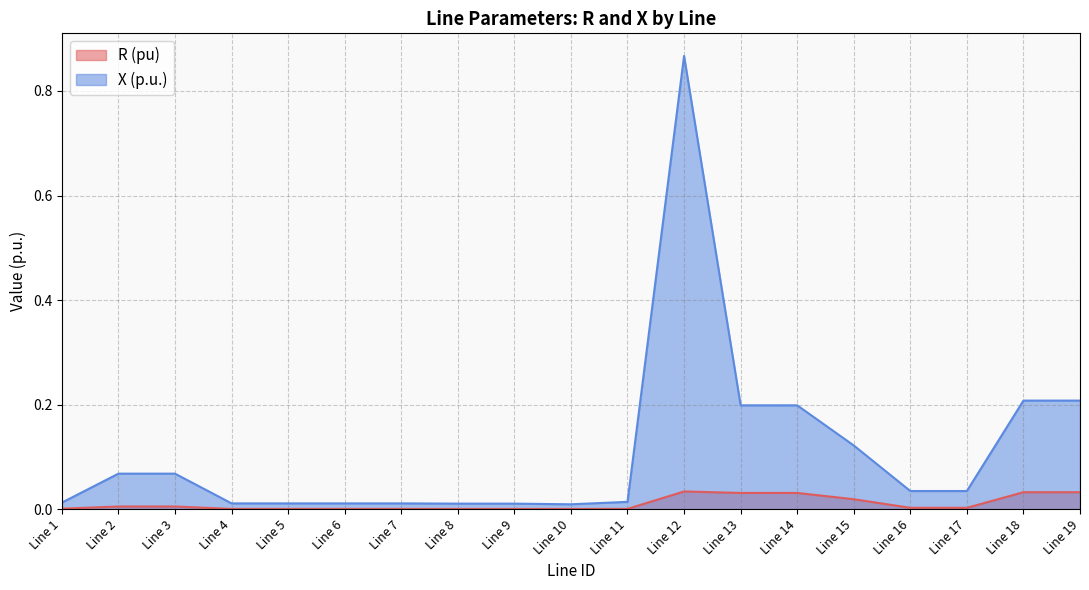

True or false: R (pu) and X (p.u.) intersect in this chart.

False